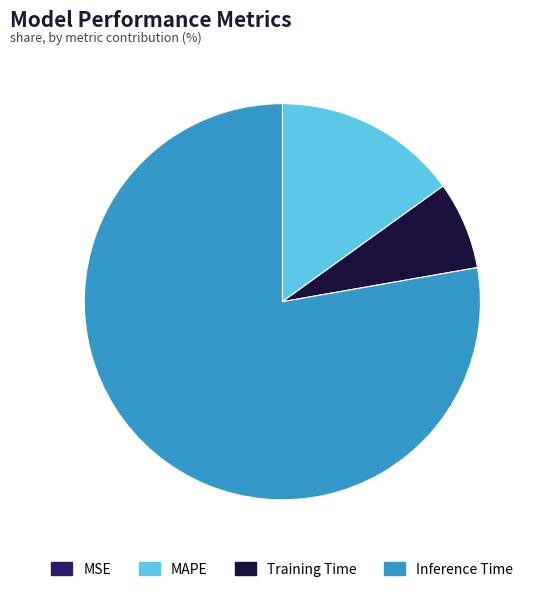

Is there any slice that represents more than half of the pie?

Yes